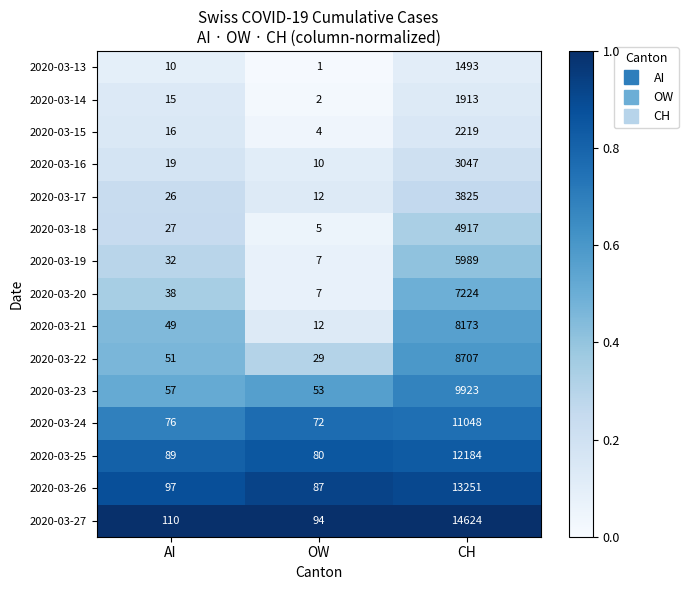

The value of 2020-03-15 at CH is 2219. True or false?

True